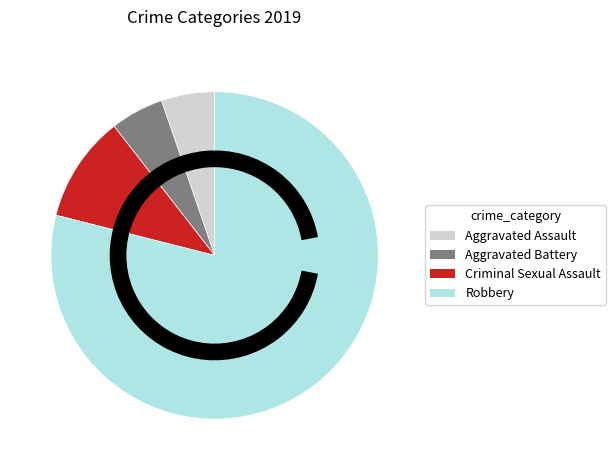

What is the majority slice?

Robbery